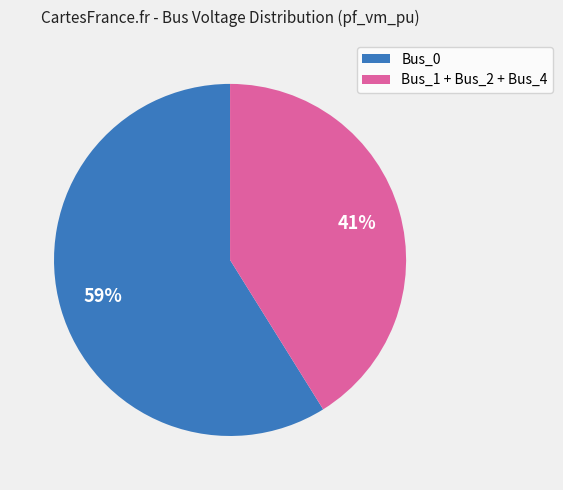

To the nearest percent, what is the difference between the largest and smallest slice percentages?

18%